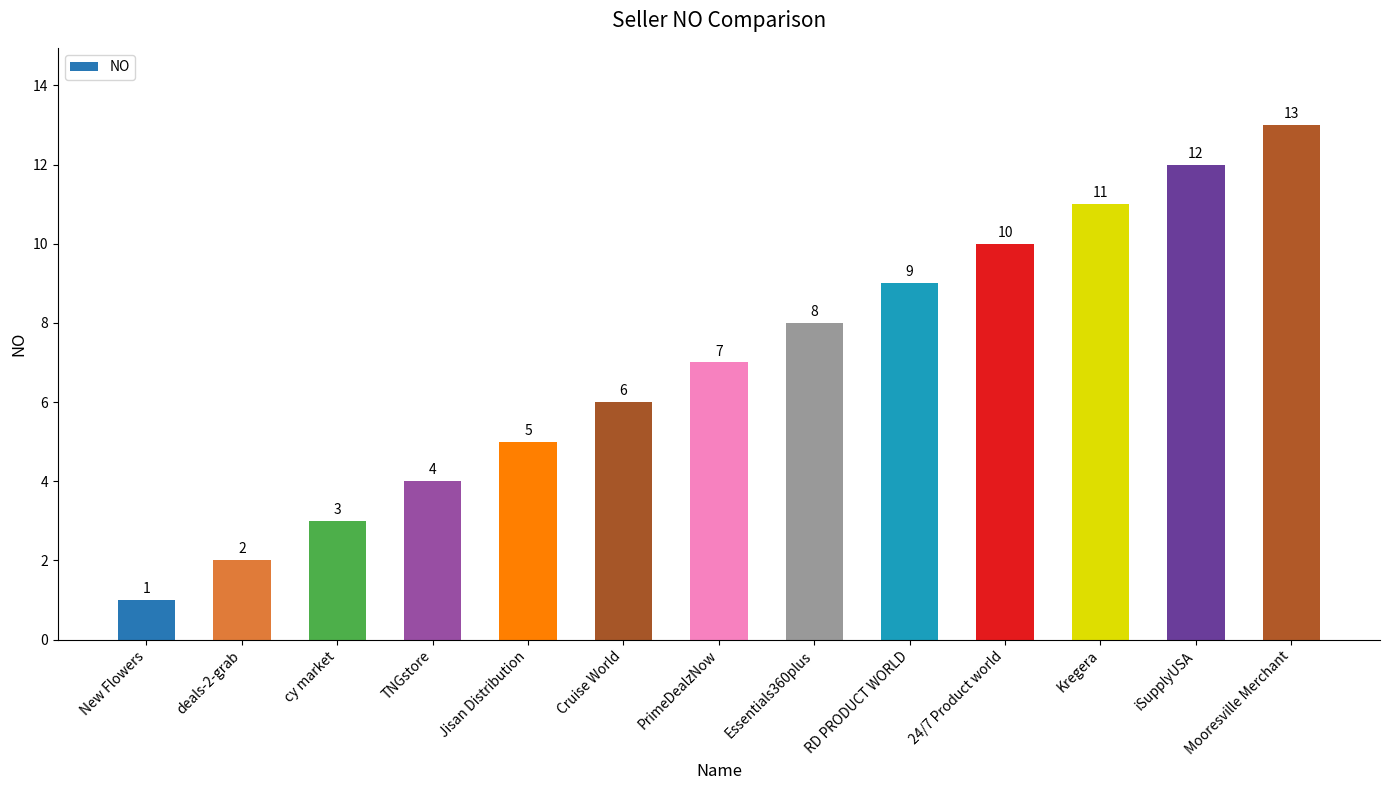

How many data points are less than 7?

6